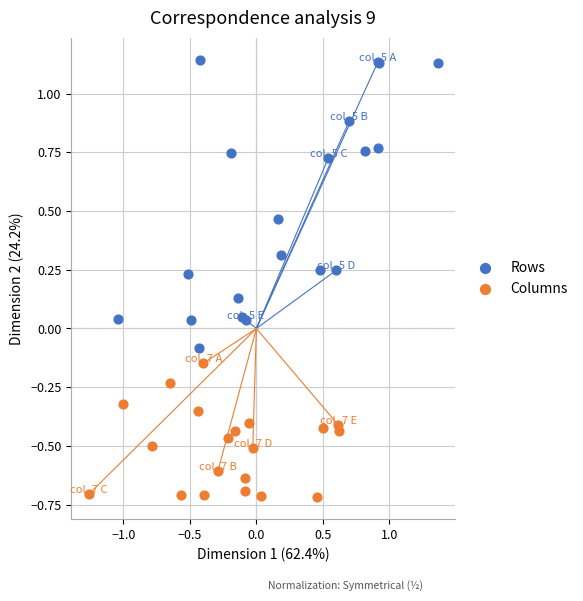

Which series reaches the minimum Y coordinate?

Columns